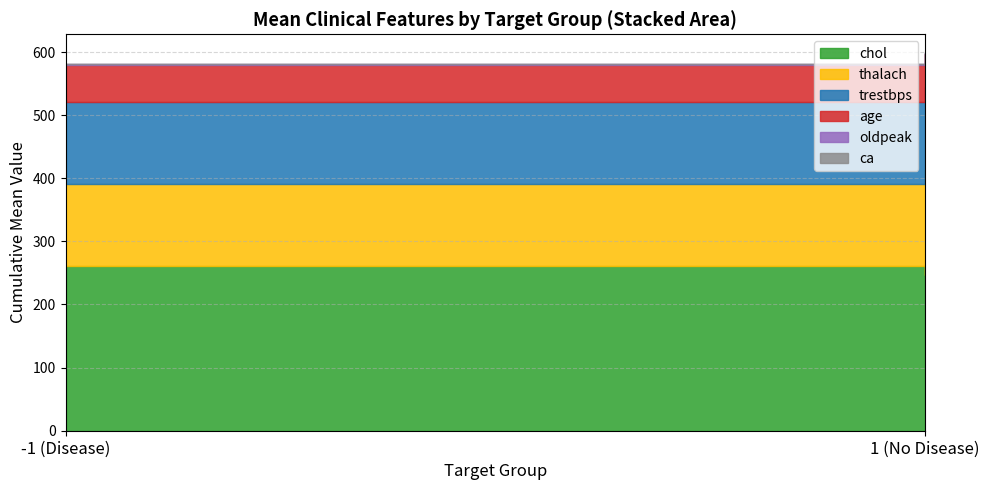

At which category is the sum across all series the highest?

-1